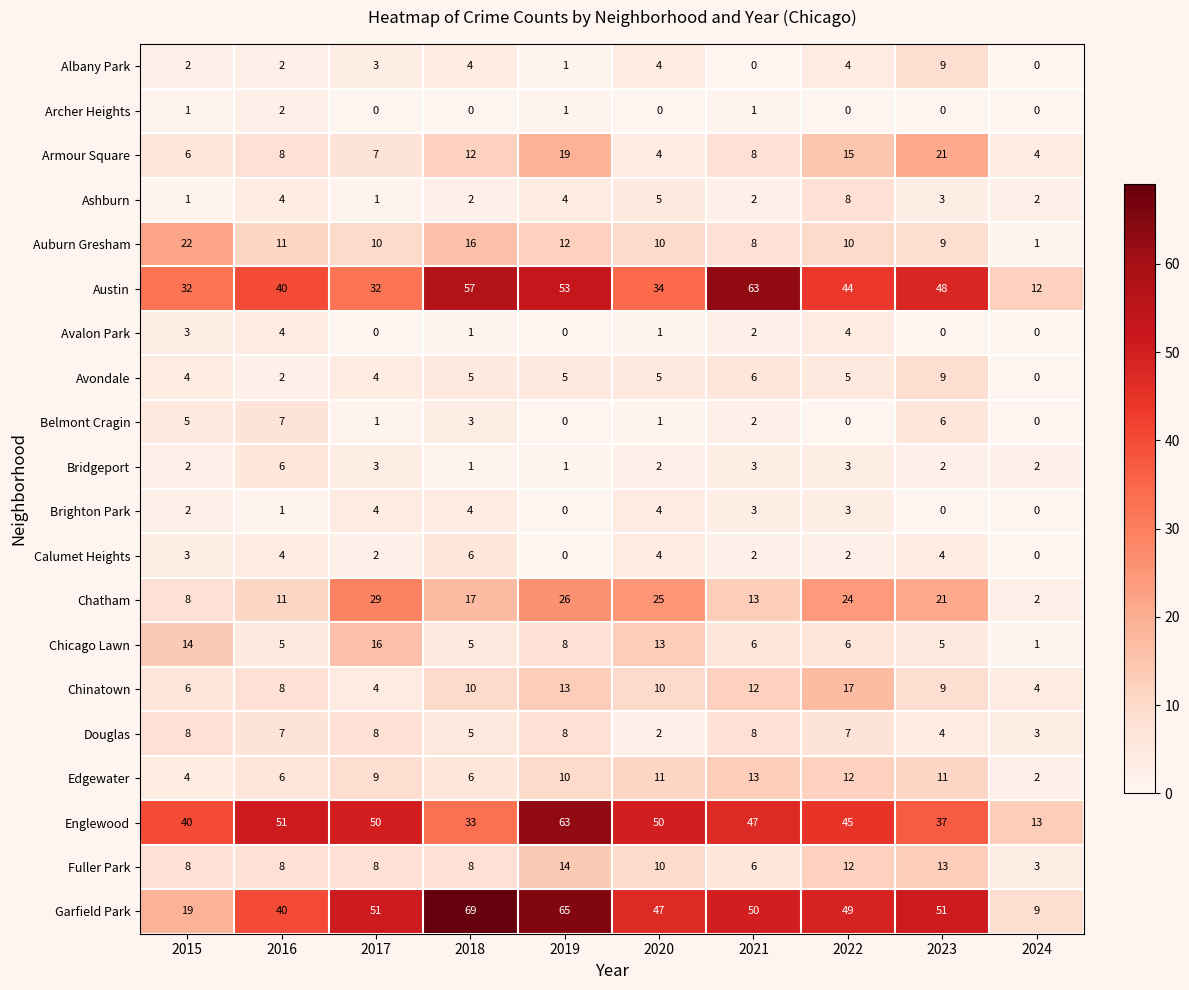

The Douglas series shows 5 at 2024. True or false?

False